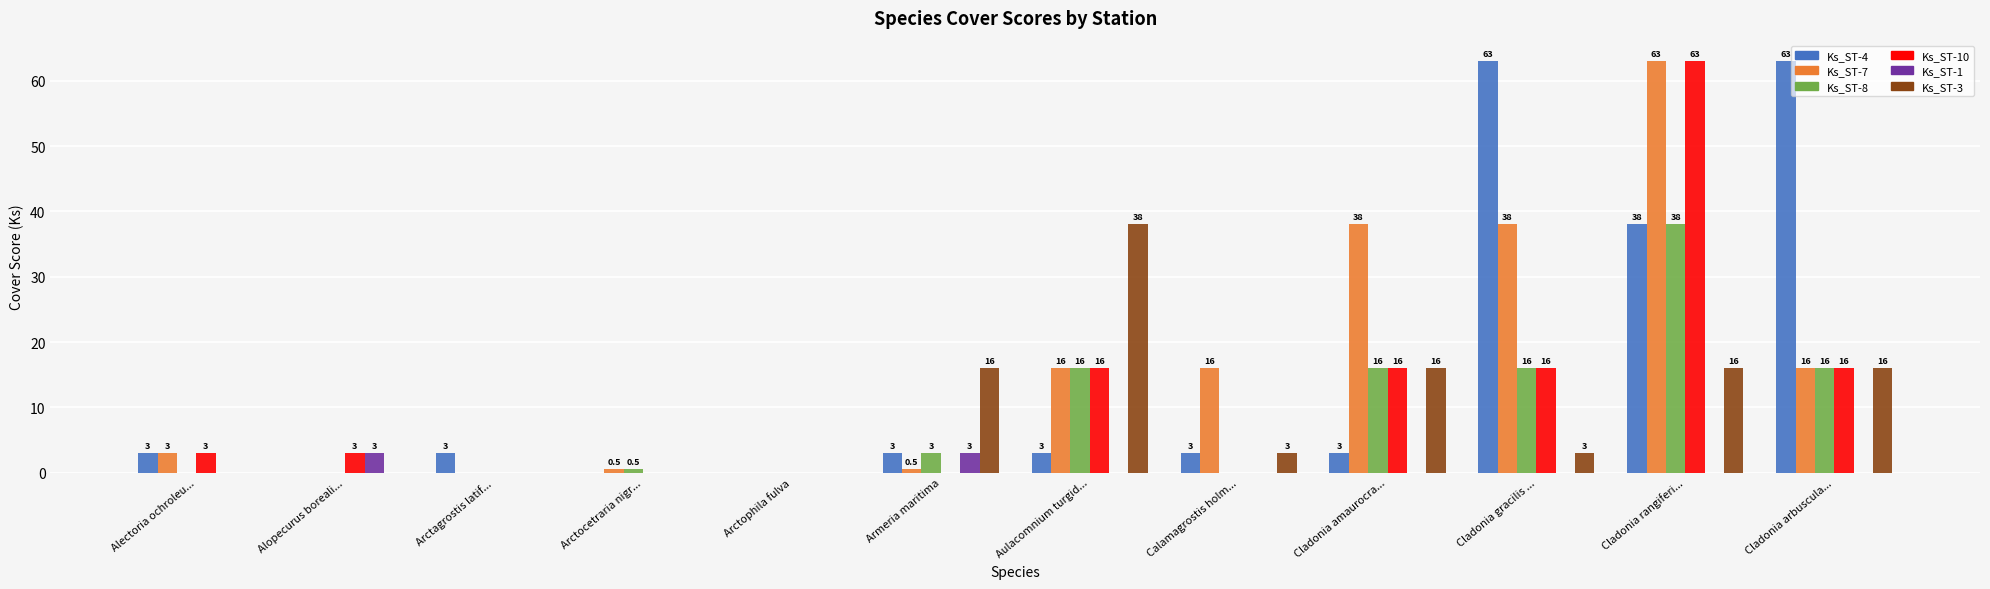

Is the value of Ks_ST-4 at Arctagrostis latif... greater than the value of Ks_ST-1 at Arctagrostis latif...?

Yes